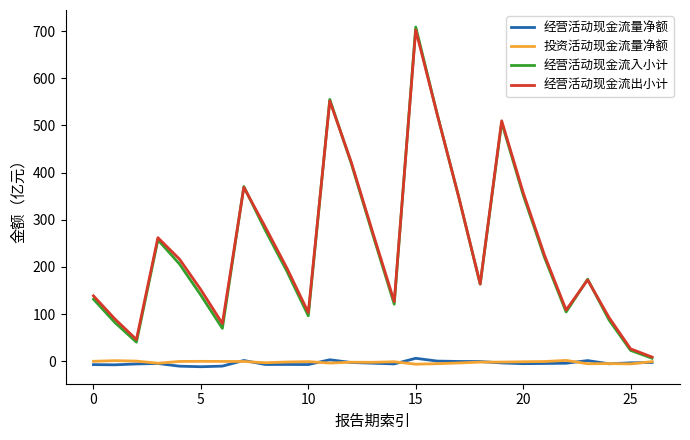

Which series has the widest spread of values?

经营活动现金流入小计